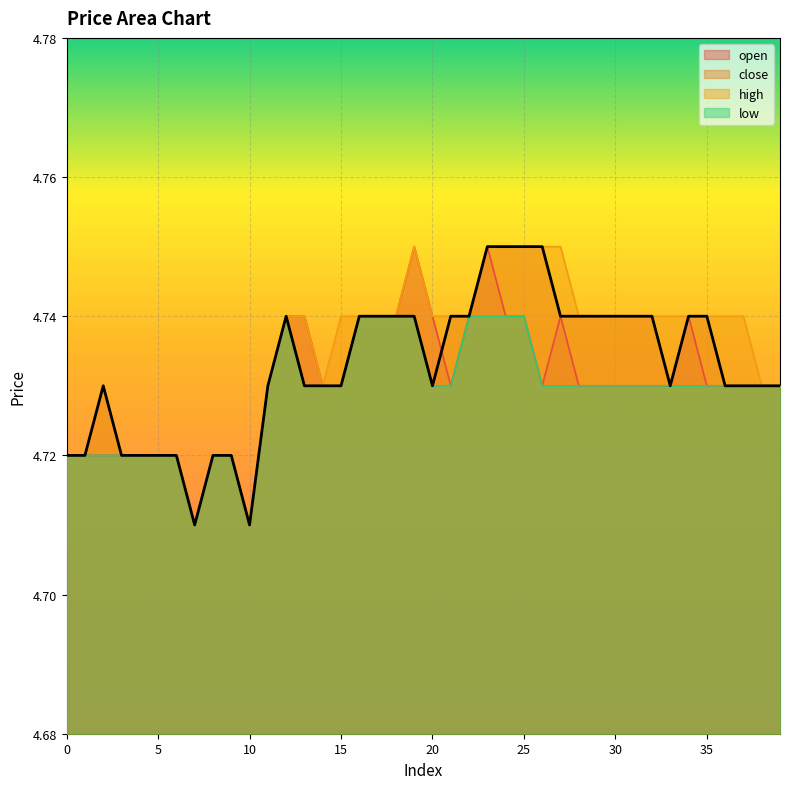

What is the lowest value of the close series?

4.7